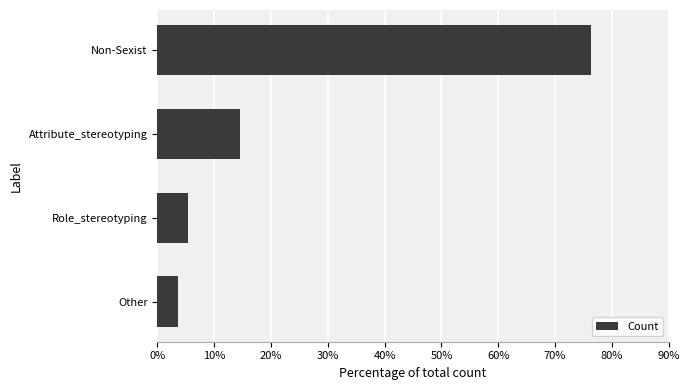

Rank the categories by value from lowest to highest.

Other, Role_stereotyping, Attribute_stereotyping, Non-Sexist